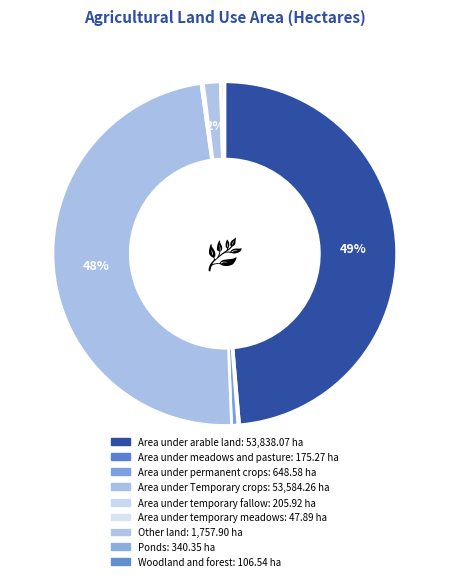

To the nearest percent, what is the difference between the largest and smallest slice percentages?

49%